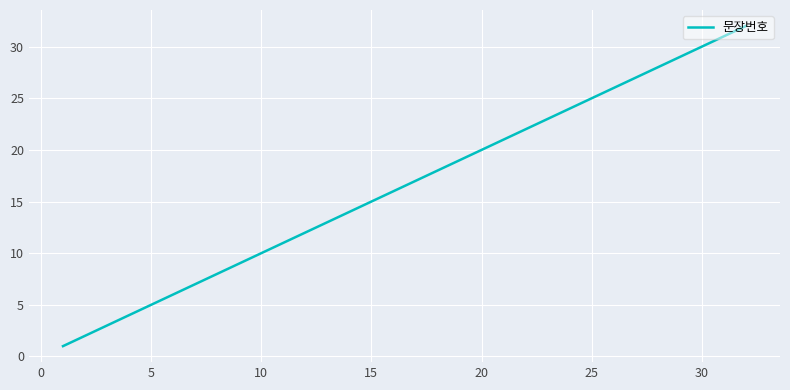

What is the difference between the maximum and minimum values?

31